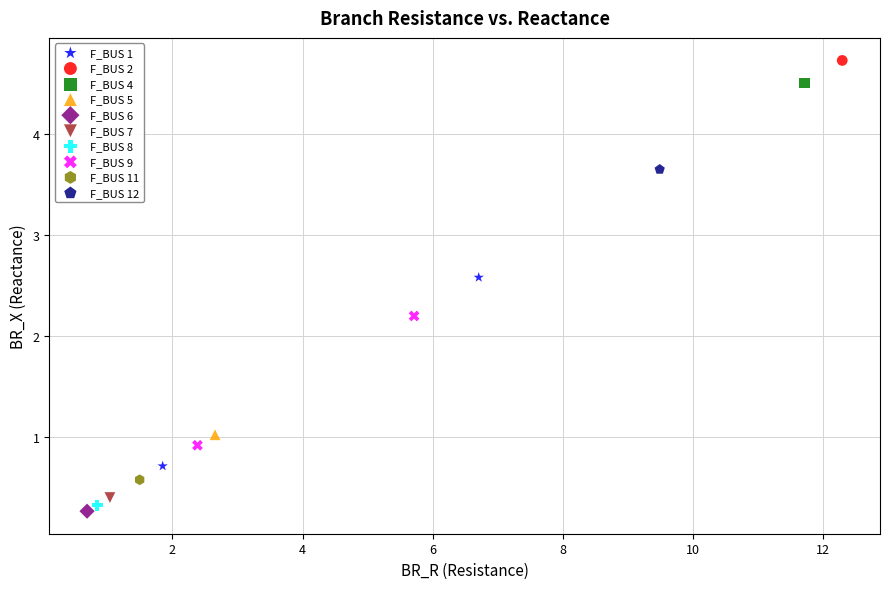

What are all the series names shown in the legend?

F_BUS 1, F_BUS 2, F_BUS 4, F_BUS 5, F_BUS 6, F_BUS 7, F_BUS 8, F_BUS 9, F_BUS 11, F_BUS 12